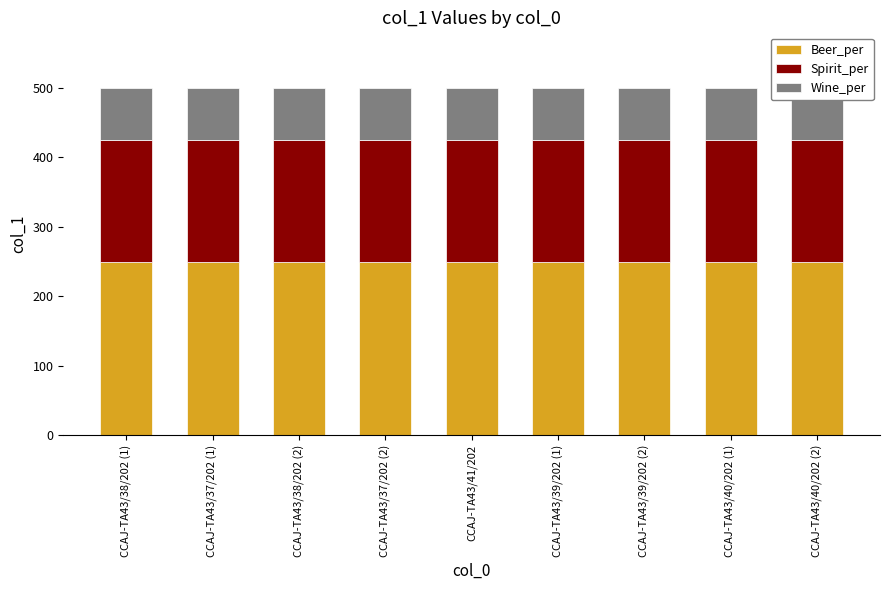

Rank the series by their average value, from highest to lowest.

Beer_per, Spirit_per, Wine_per